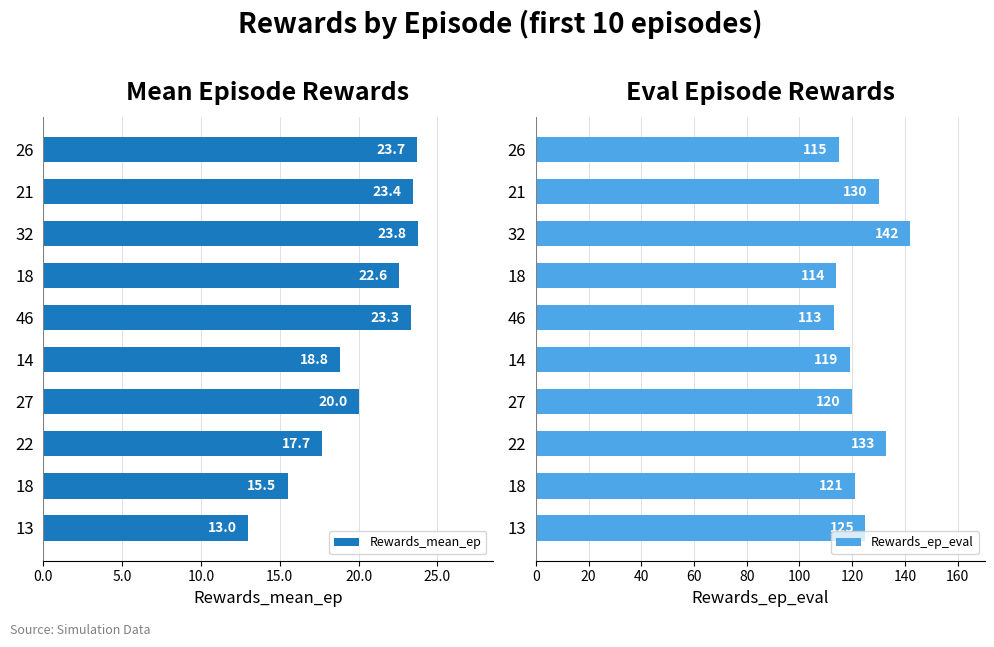

Which series has the largest total across all categories?

Rewards_ep_eval